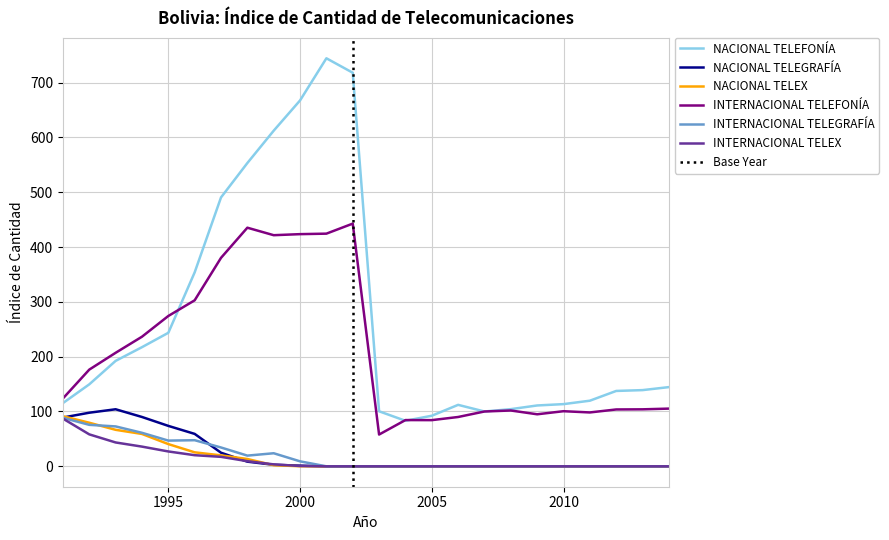

What is the difference between the INTERNACIONAL TELEGRAFÍA values at 1998 and 1991?

69.0